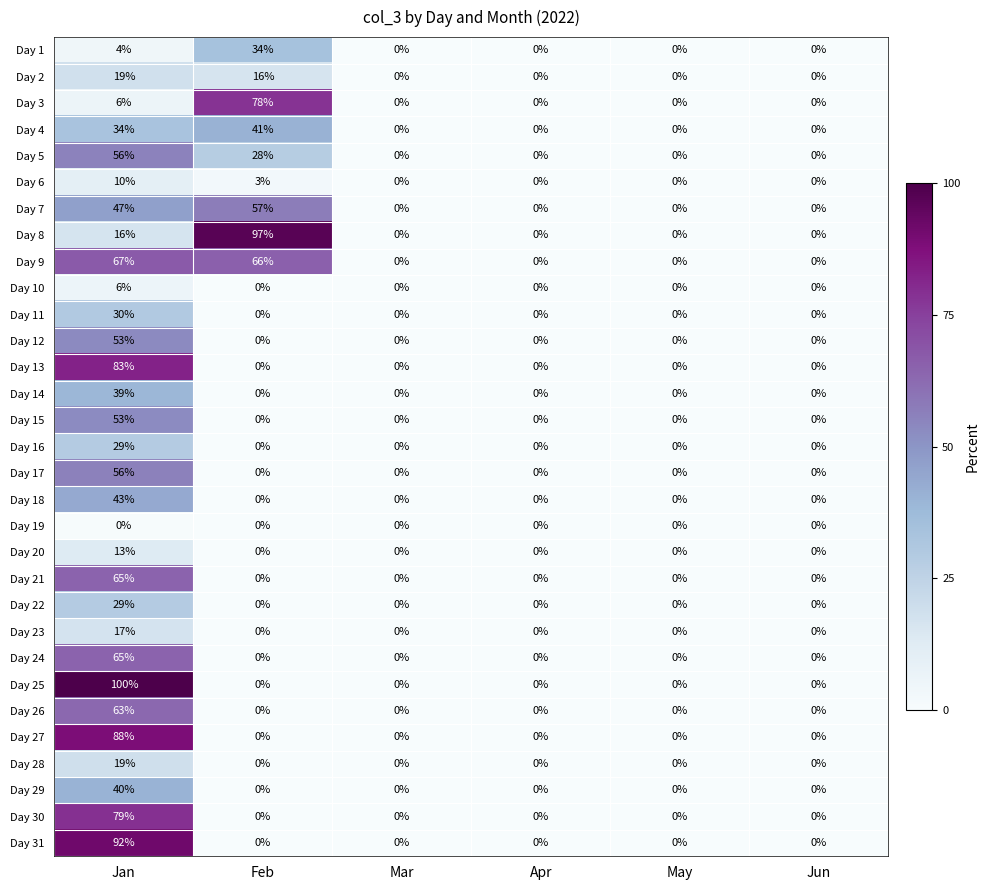

Which category has the highest value across all series?

Jan